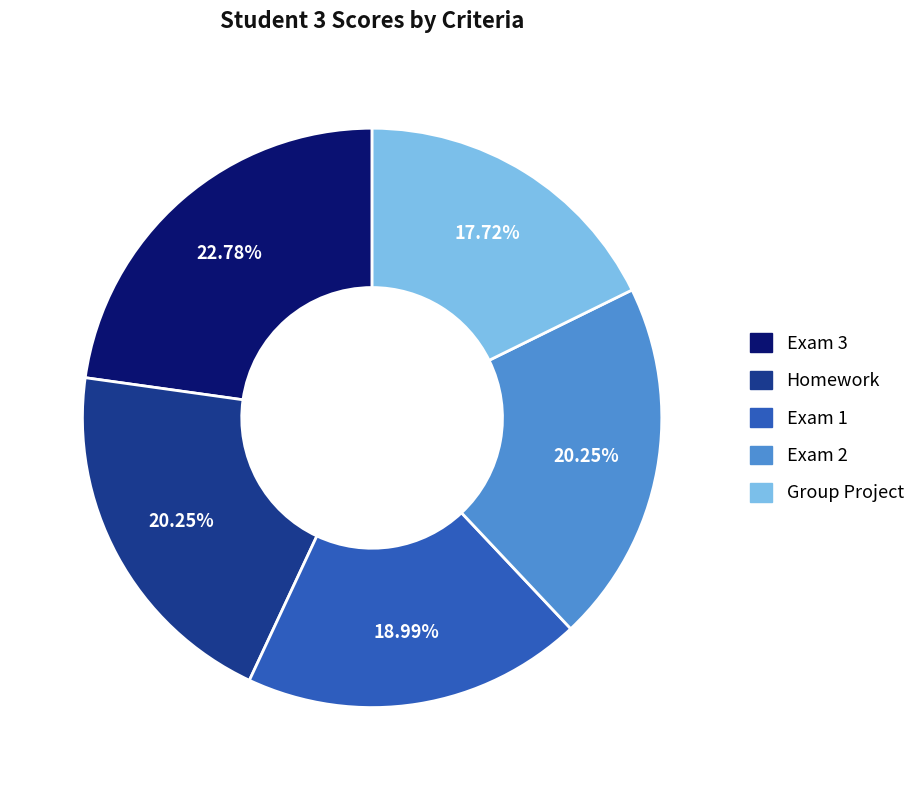

The Group Project slice represents 18% of the pie. True or false?

True